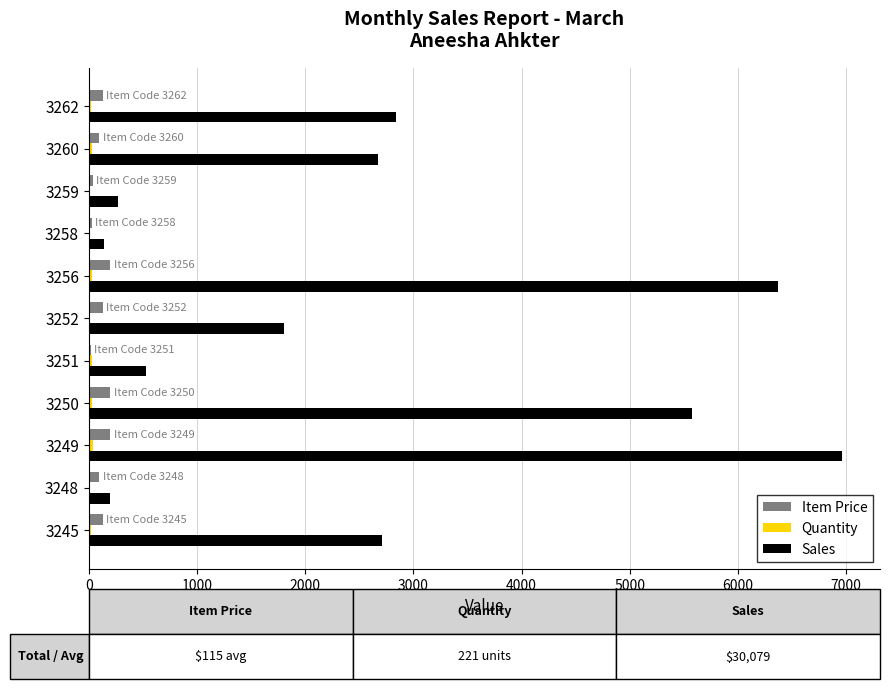

The Item Price series shows 199 at 3250. True or false?

True